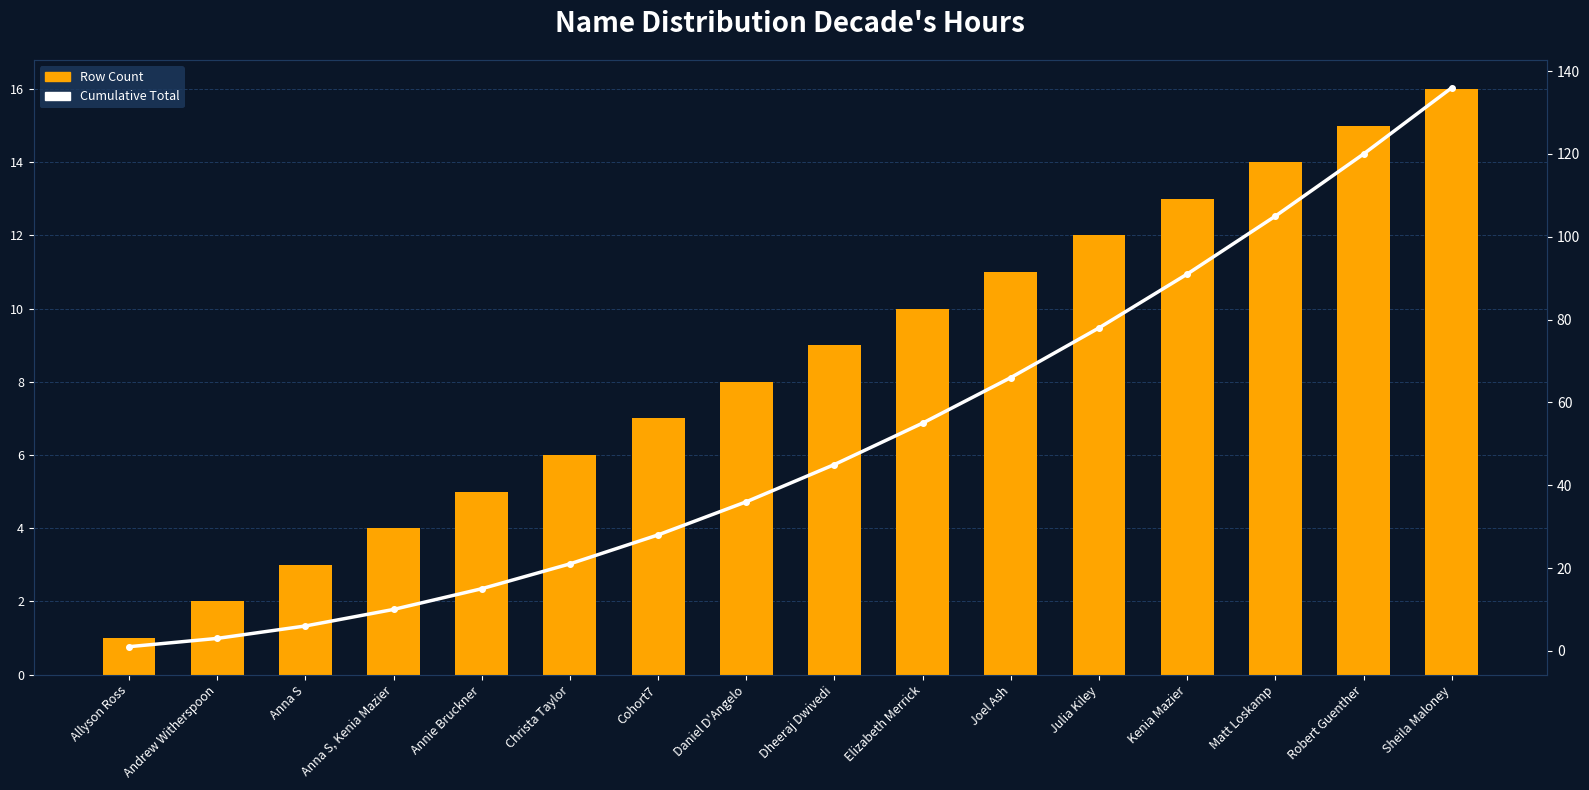

What is the difference between the maximum and minimum values in the Row Count series?

15